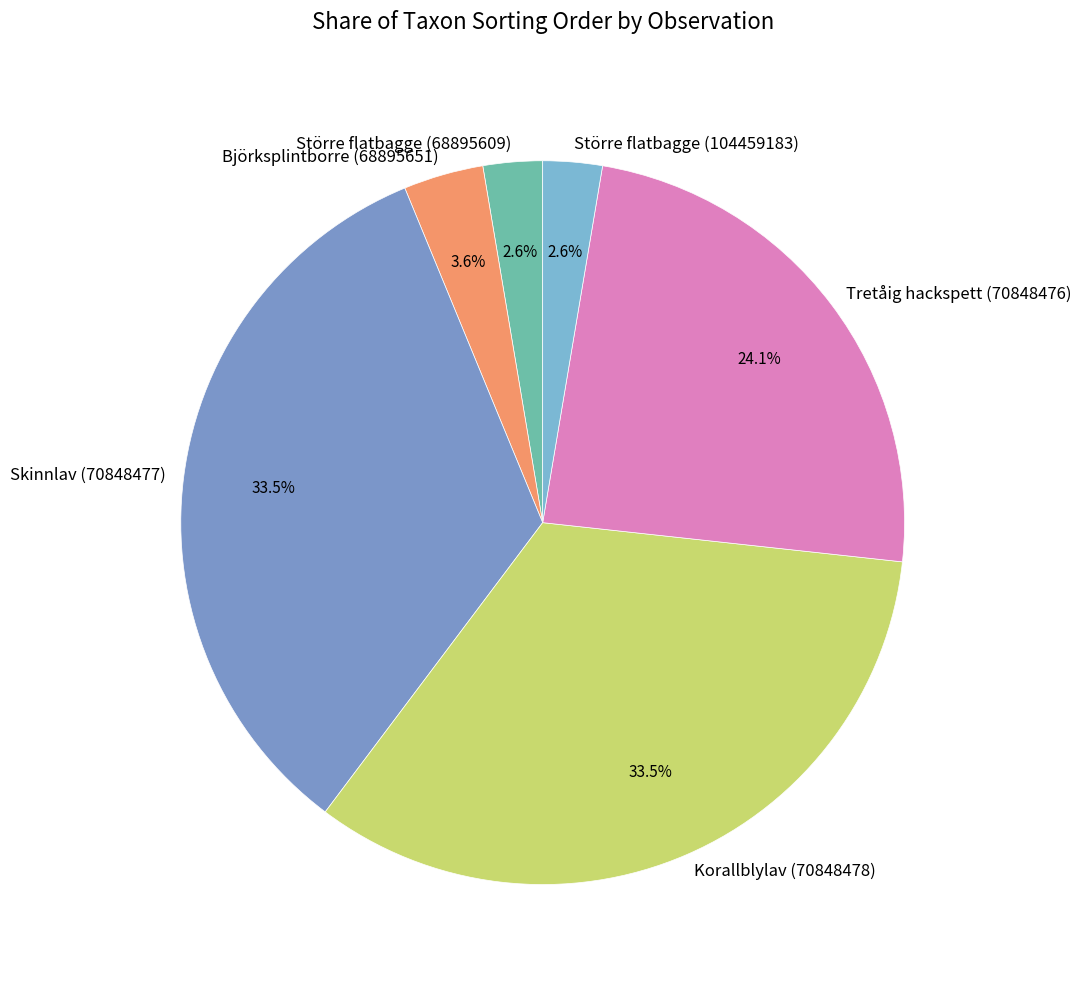

How many segments does this pie chart have?

6